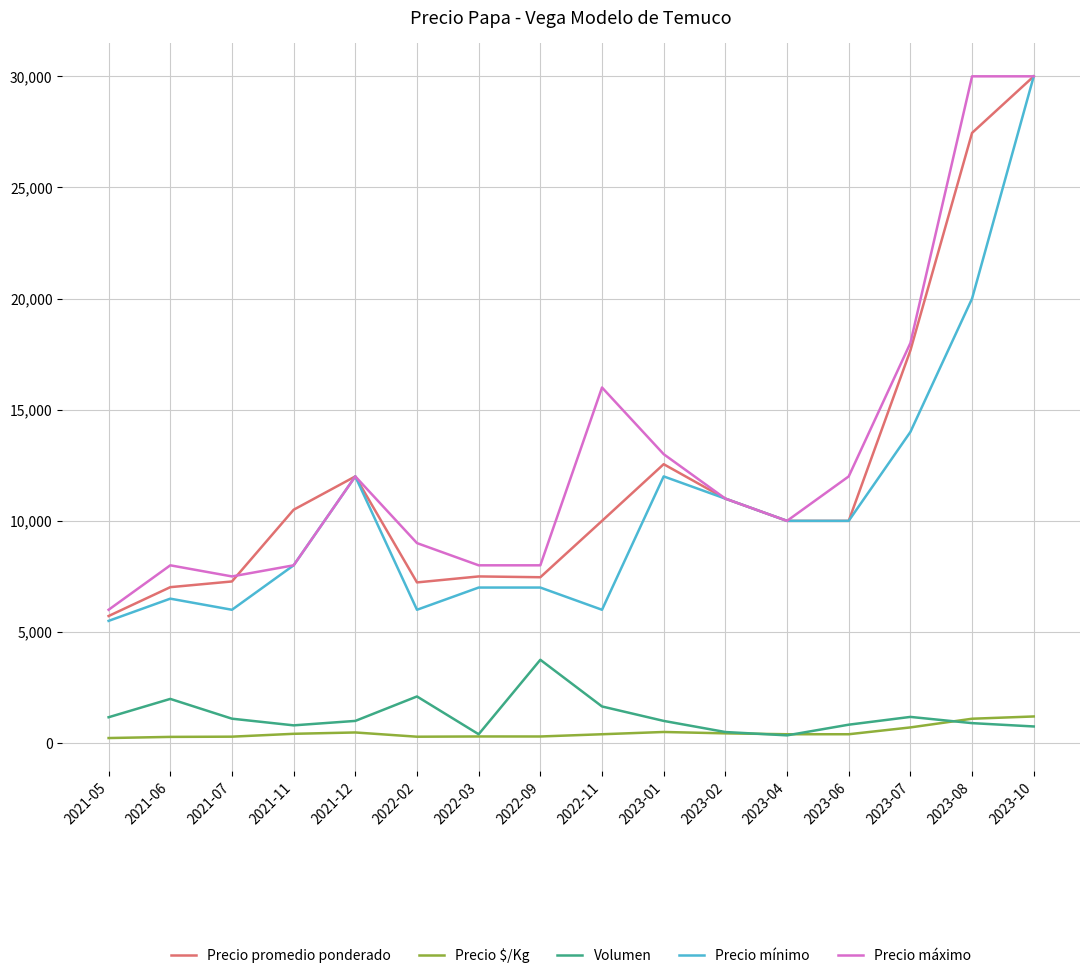

True or false: Precio $/Kg and Volumen cross at least once.

True